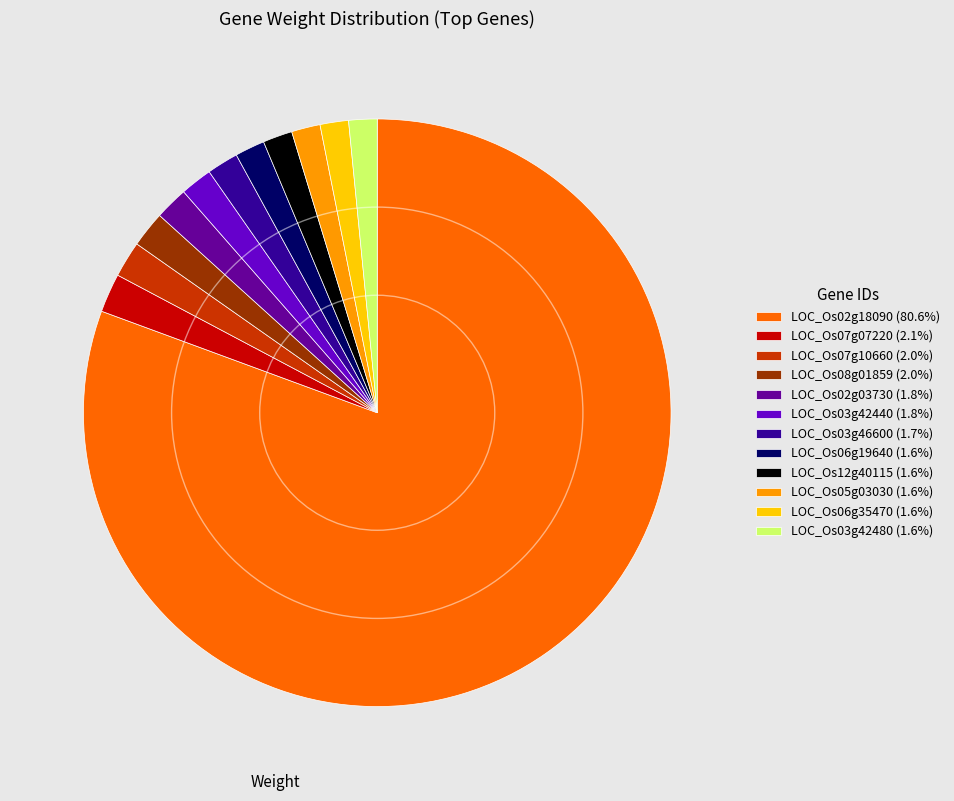

Does LOC_Os02g18090 (80.6%) account for over 50% of the chart?

Yes